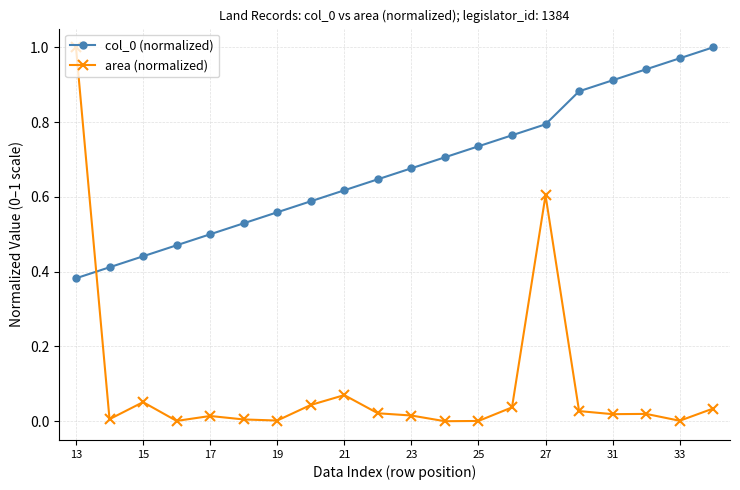

What is the sum of all col_0 (normalized) values?

13.5